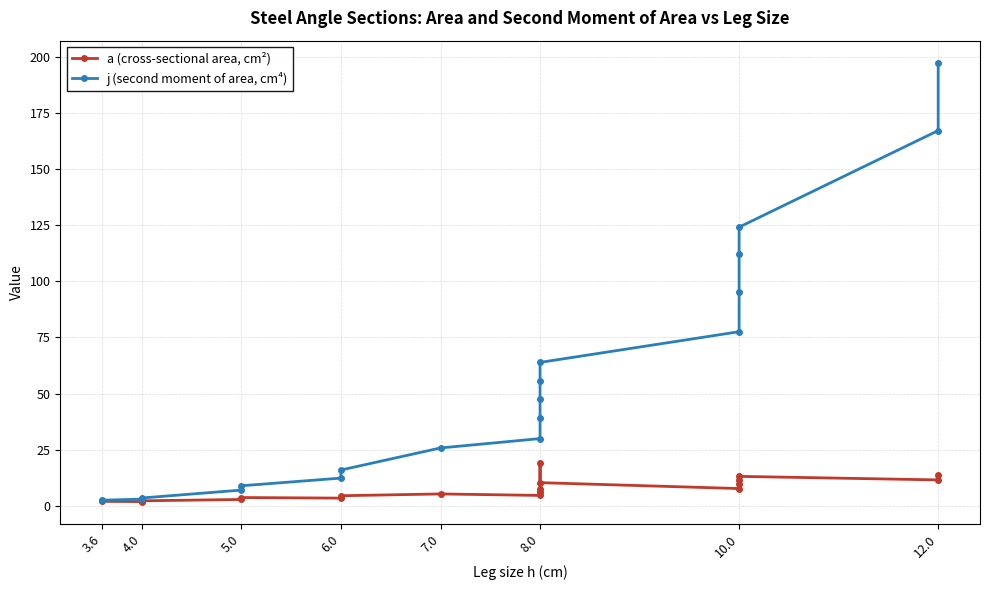

What is the difference between the j (second moment of area, cm⁴) values at 7.0 and 8.0?

38.1